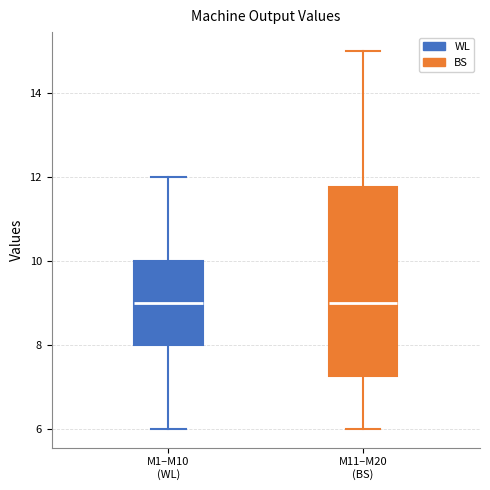

Which box is the tallest, from its lower edge to its upper edge?

M11–M20 (BS)